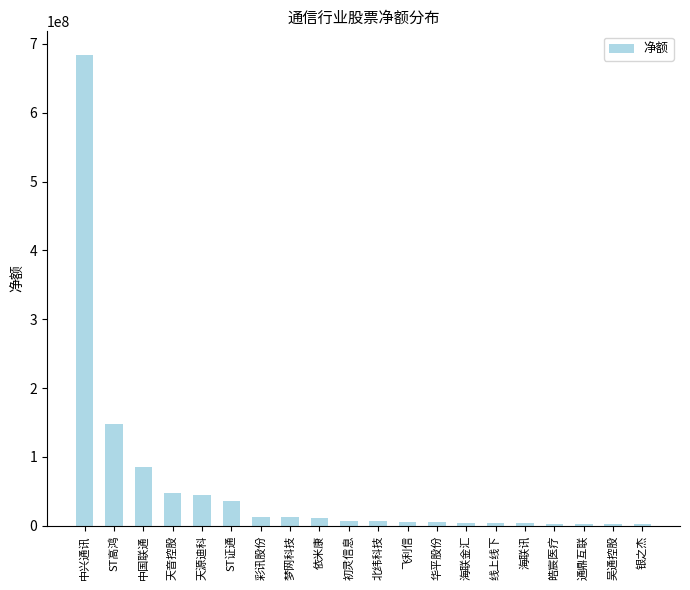

What is the change in value from 中国联通 to ST证通?

-49848010